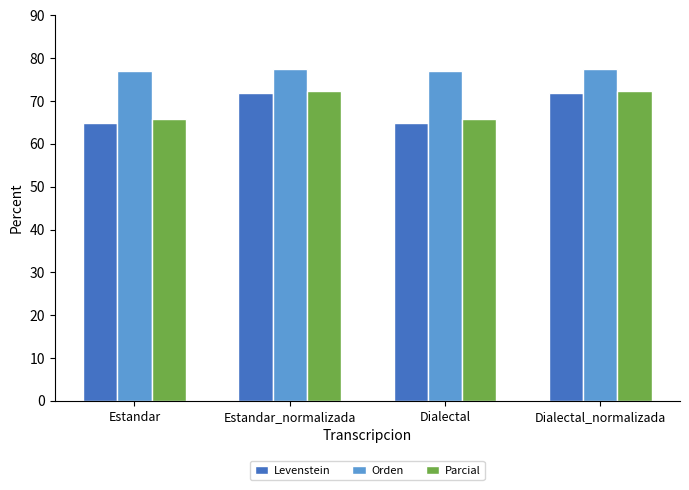

Which series has the widest spread of values?

Levenstein